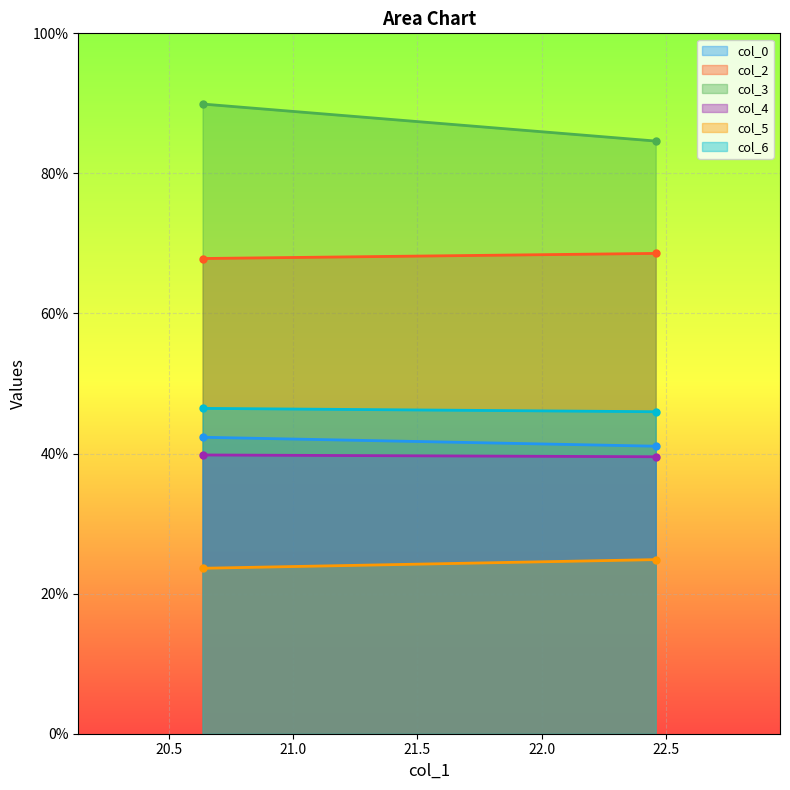

Which series changed the most between 20.63541667 and 22.45833333?

col_3